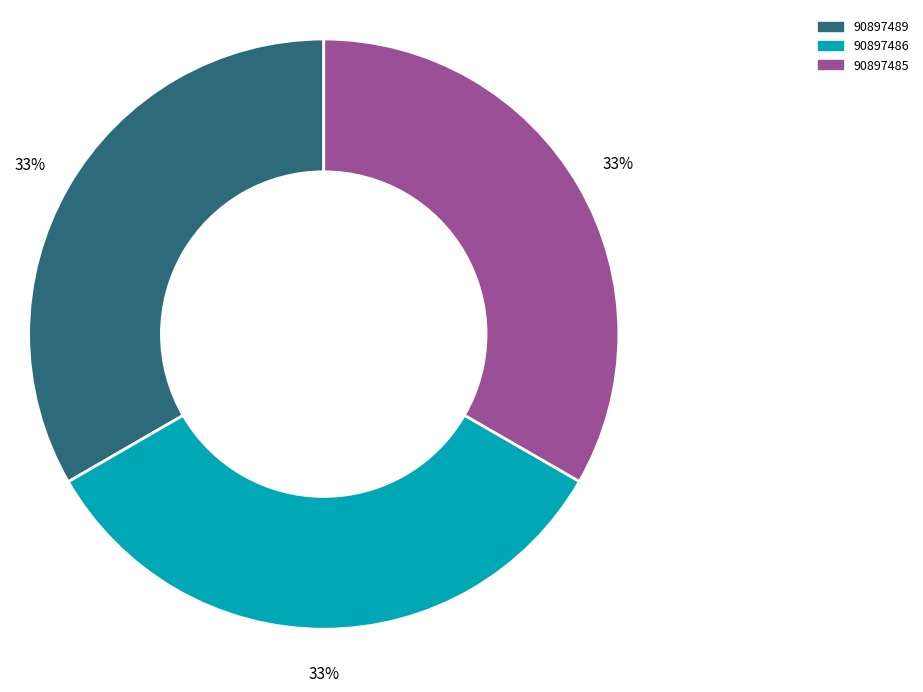

To the nearest percent, what is the combined percentage of 90897489 and 90897486?

67%